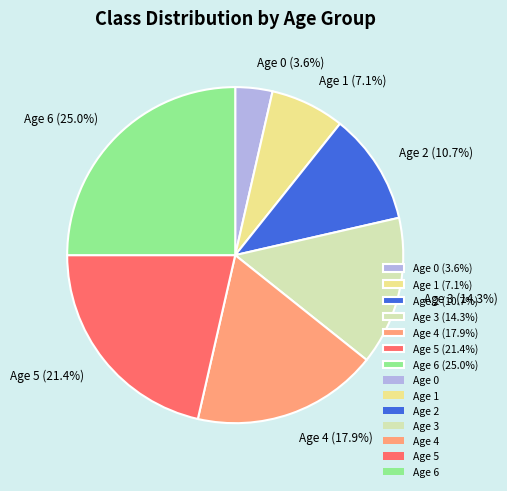

To the nearest percent, what portion does Age 5 represent?

21%